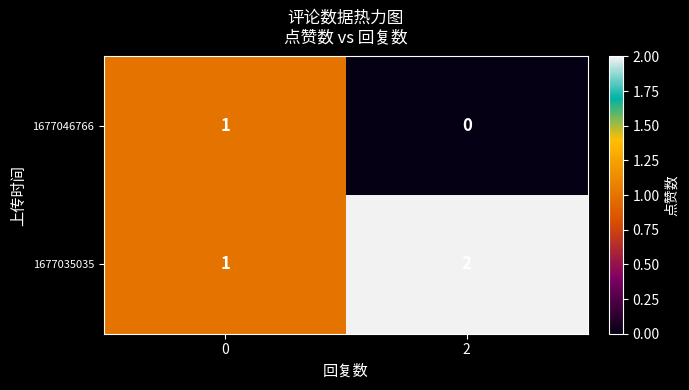

The value of 1677035035 at 2 is 2. True or false?

True